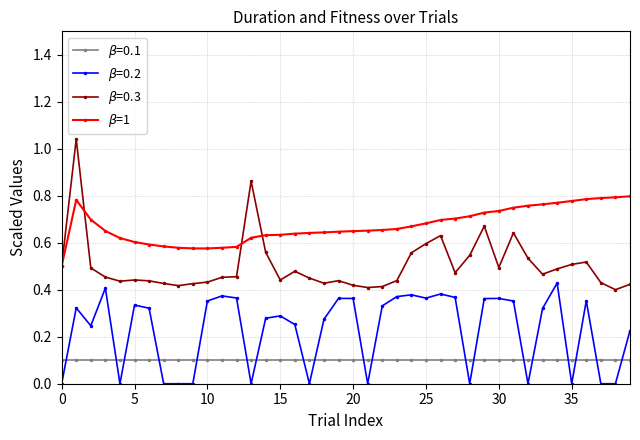

How many lines are shown in the chart?

4